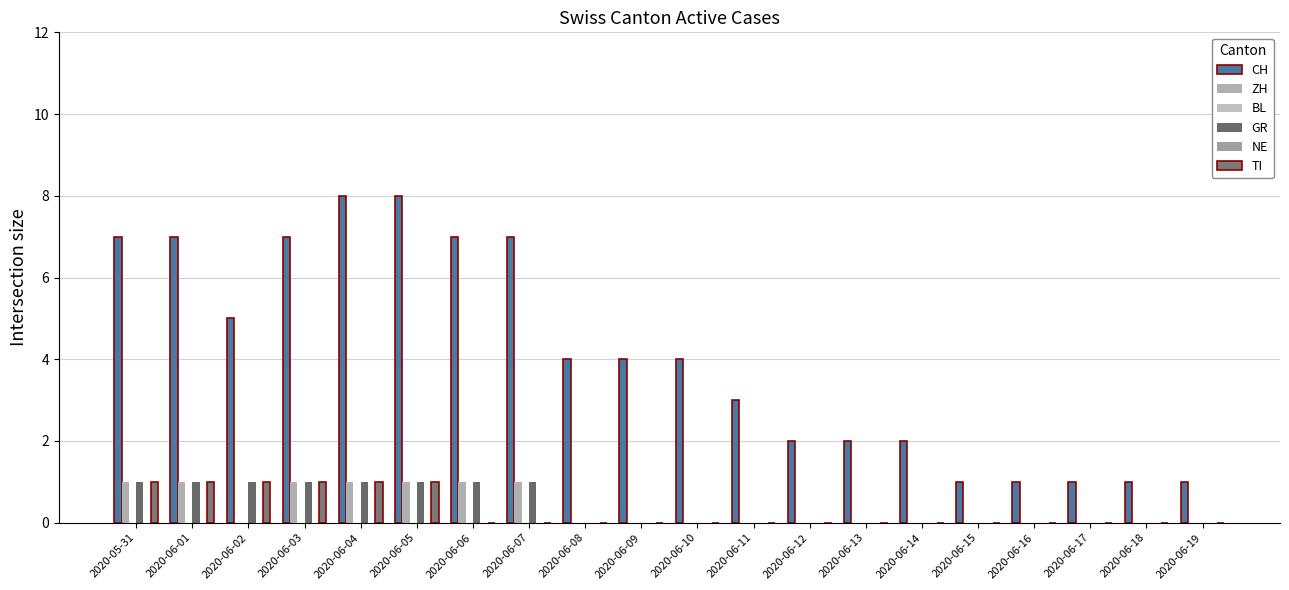

At how many categories does at least one series exceed 4?

8